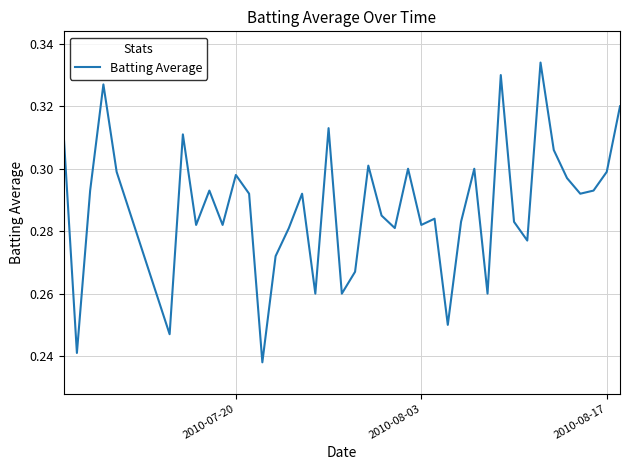

What is the minimum value shown in the chart?

0.2